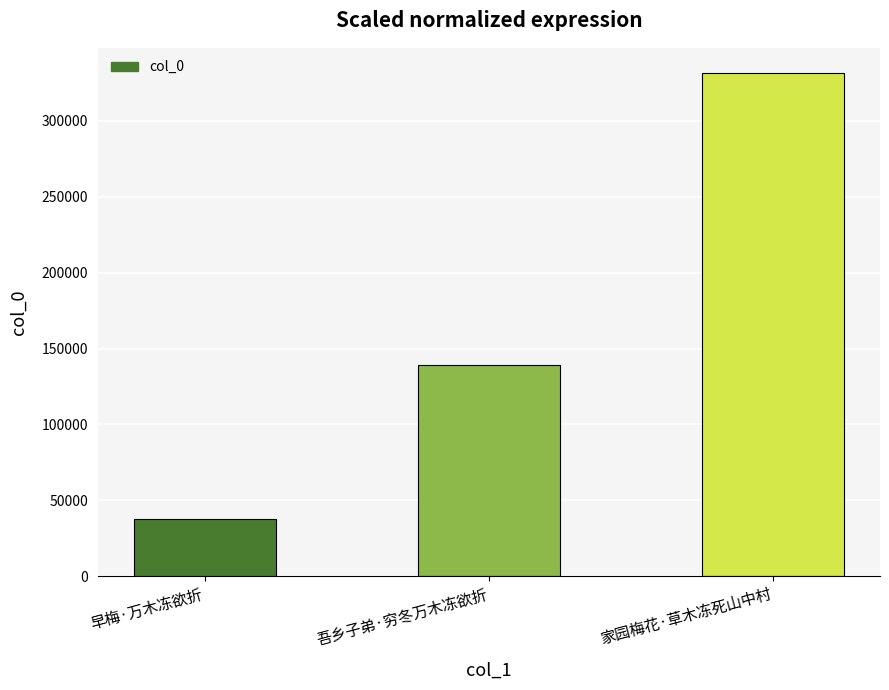

What is the average value?

169428